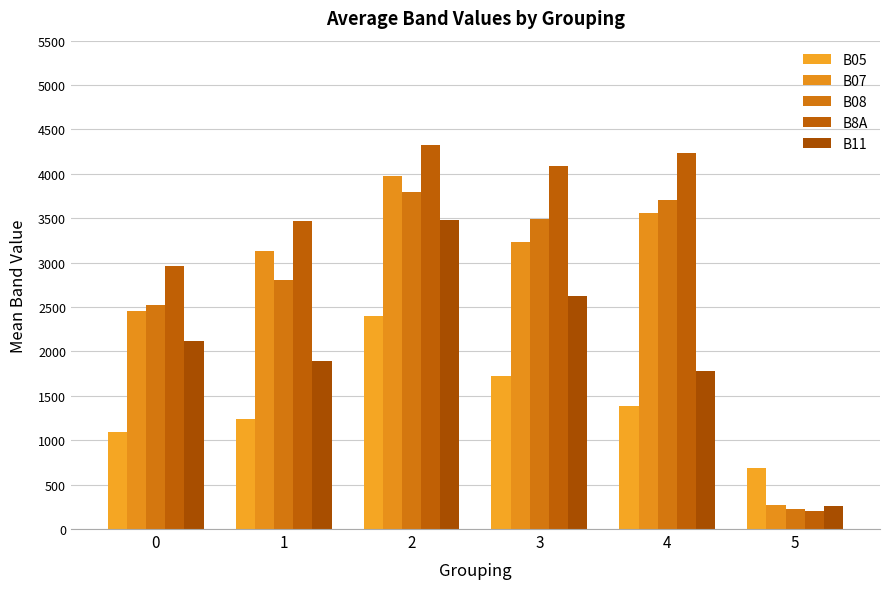

What is the average value of the B8A series?

3216